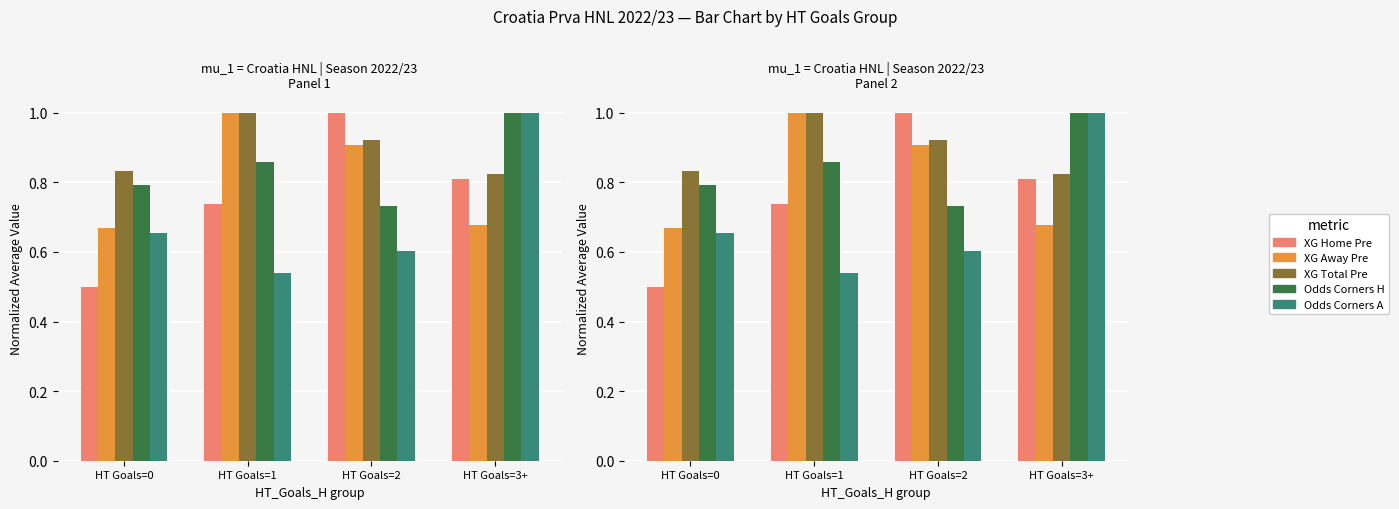

What is the label of the 1st bar from the left?

HT Goals=0